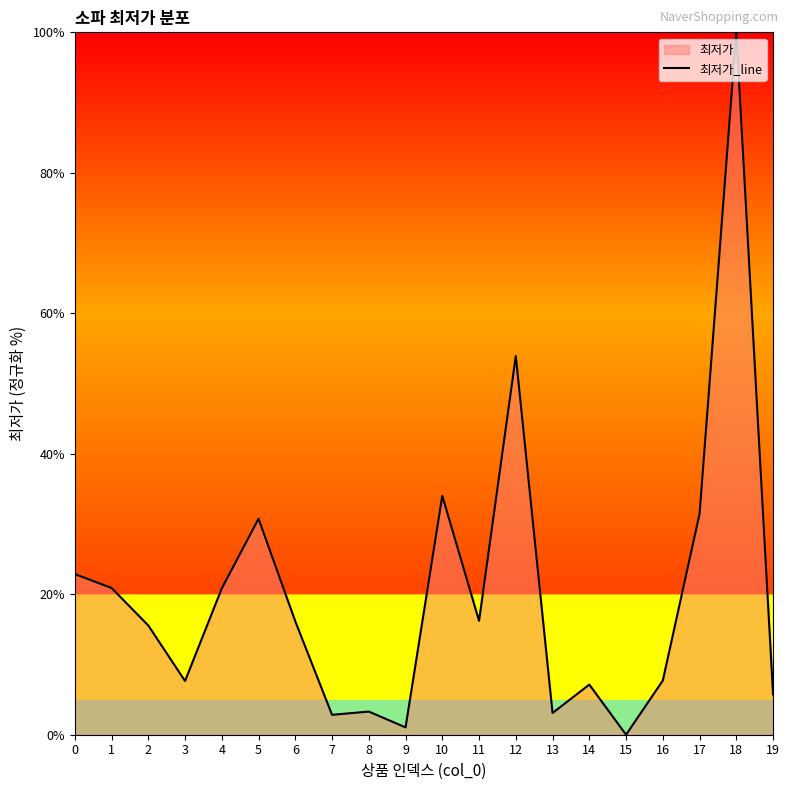

Which has a higher value, 9 or 12?

12